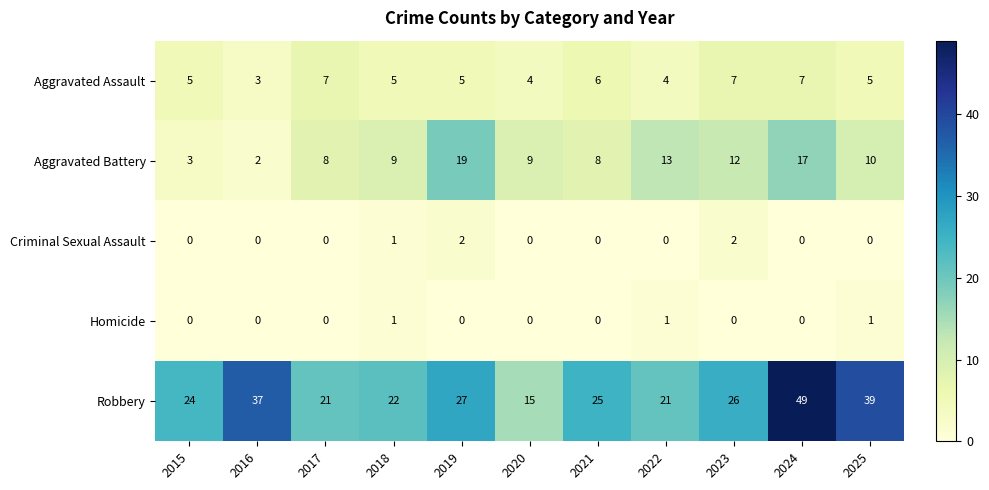

Which category has the highest value across all series?

2024